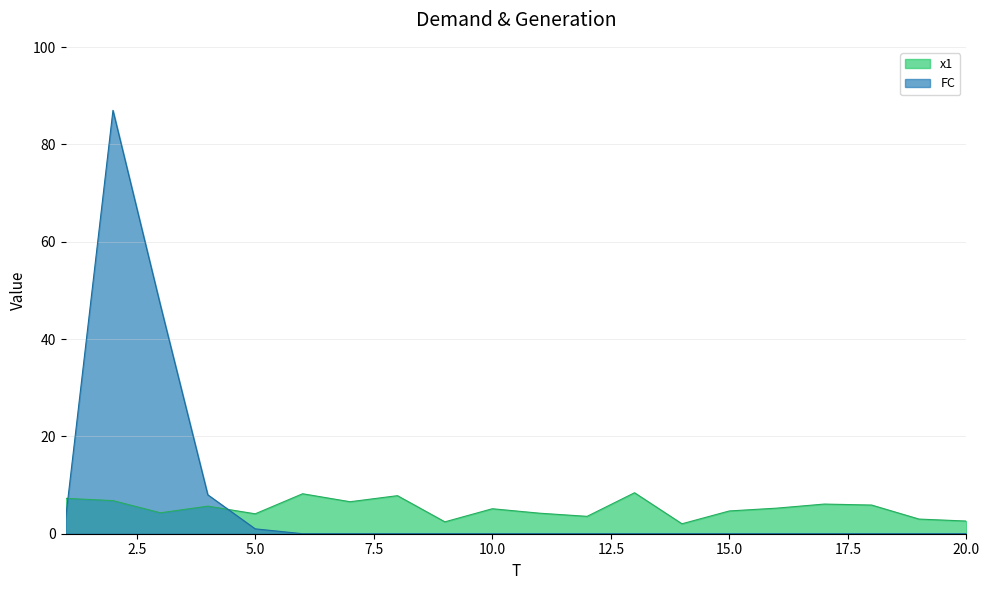

True or false: FC has more than 2 points higher than both neighbors.

False